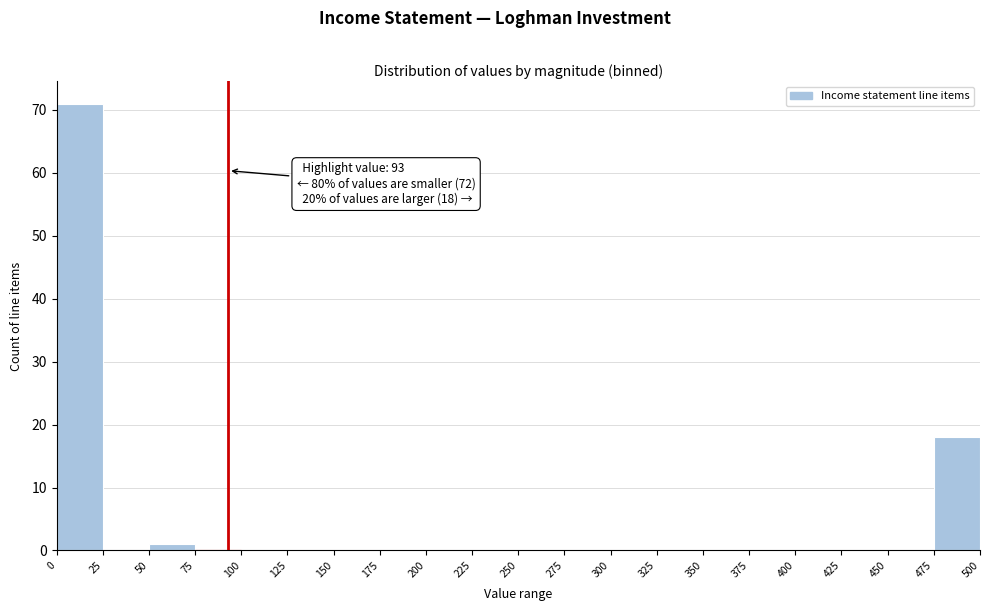

Over which range of the x-axis is the bar tallest?

0 to 25